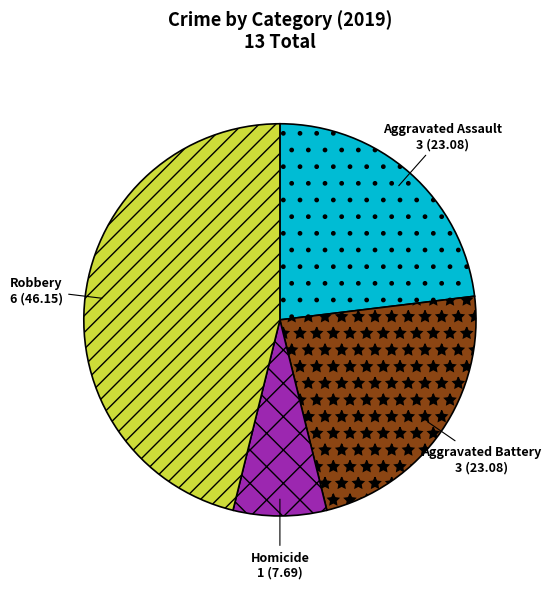

How many segments does this pie chart have?

4